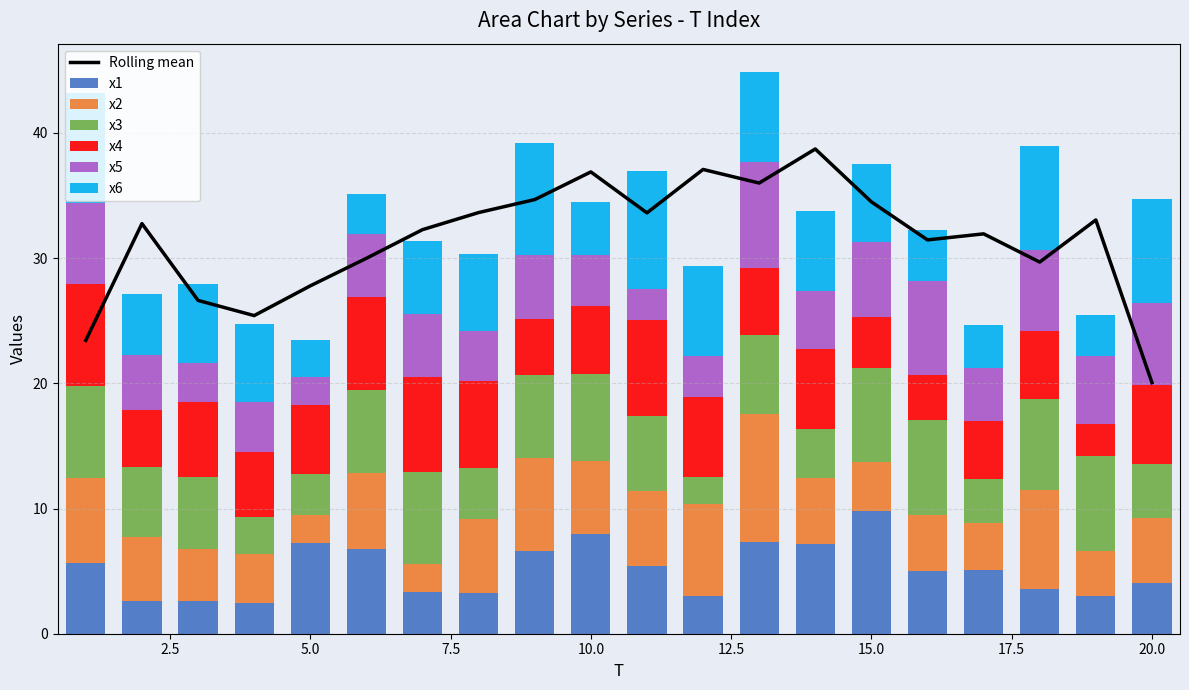

Reading left to right, extract all data points from this chart.

x1: 5.6	2.7	2.6	2.4	7.2	6.8	3.3	3.3	6.6	8.0	5.4	3.0	7.3	7.2	9.8	5.0	5.1	3.6	3.0	4.0
x2: 6.8	5.1	4.1	3.9	2.3	6.1	2.3	5.9	7.4	5.8	5.9	7.3	10.2	5.3	3.9	4.5	3.8	7.9	3.6	5.2
x3: 7.3	5.6	5.8	3.0	3.2	6.6	7.3	4.1	6.6	6.9	6.0	2.2	6.3	3.9	7.5	7.6	3.5	7.2	7.6	4.3
x4: 8.2	4.5	5.9	5.1	5.5	7.5	7.5	6.9	4.5	5.5	7.6	6.4	5.4	6.4	4.1	3.6	4.7	5.4	2.6	6.3
x5: 6.4	4.4	3.2	4.0	2.3	5.0	5.1	4.0	5.1	4.1	2.5	3.3	8.4	4.6	6.0	7.6	4.2	6.5	5.4	6.5
x6: 8.8	4.9	6.3	6.2	3.0	3.1	5.8	6.1	9.0	4.2	9.4	7.2	7.2	6.4	6.3	4.0	3.4	8.3	3.3	8.3